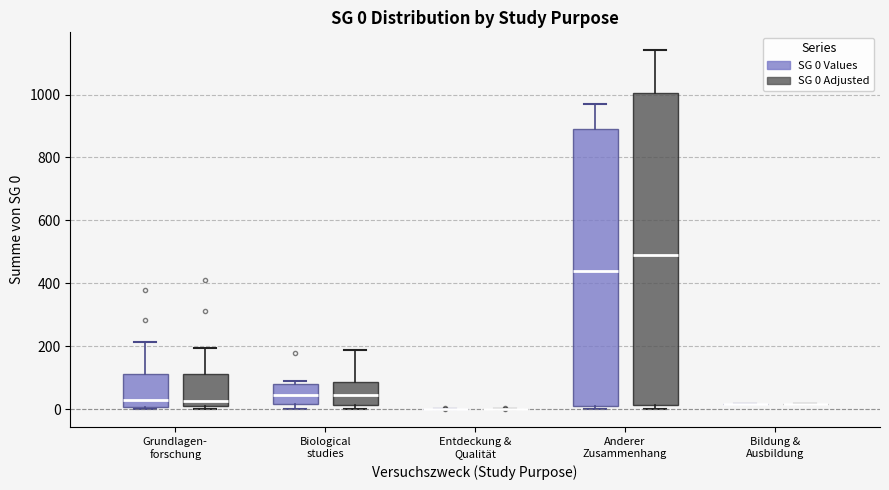

Comparing the boxes themselves (not the whiskers), which one is the tallest?

Anderer Zusammenhang (SG 0 Adjusted)